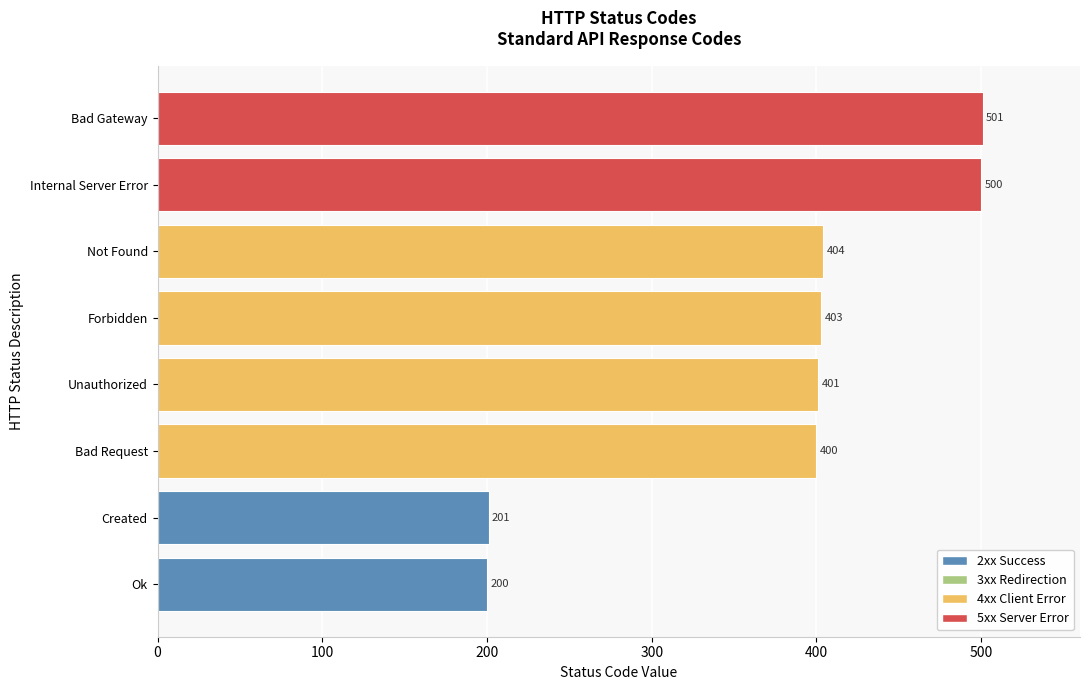

What is the change in value from Bad Request to Not Found?

+4